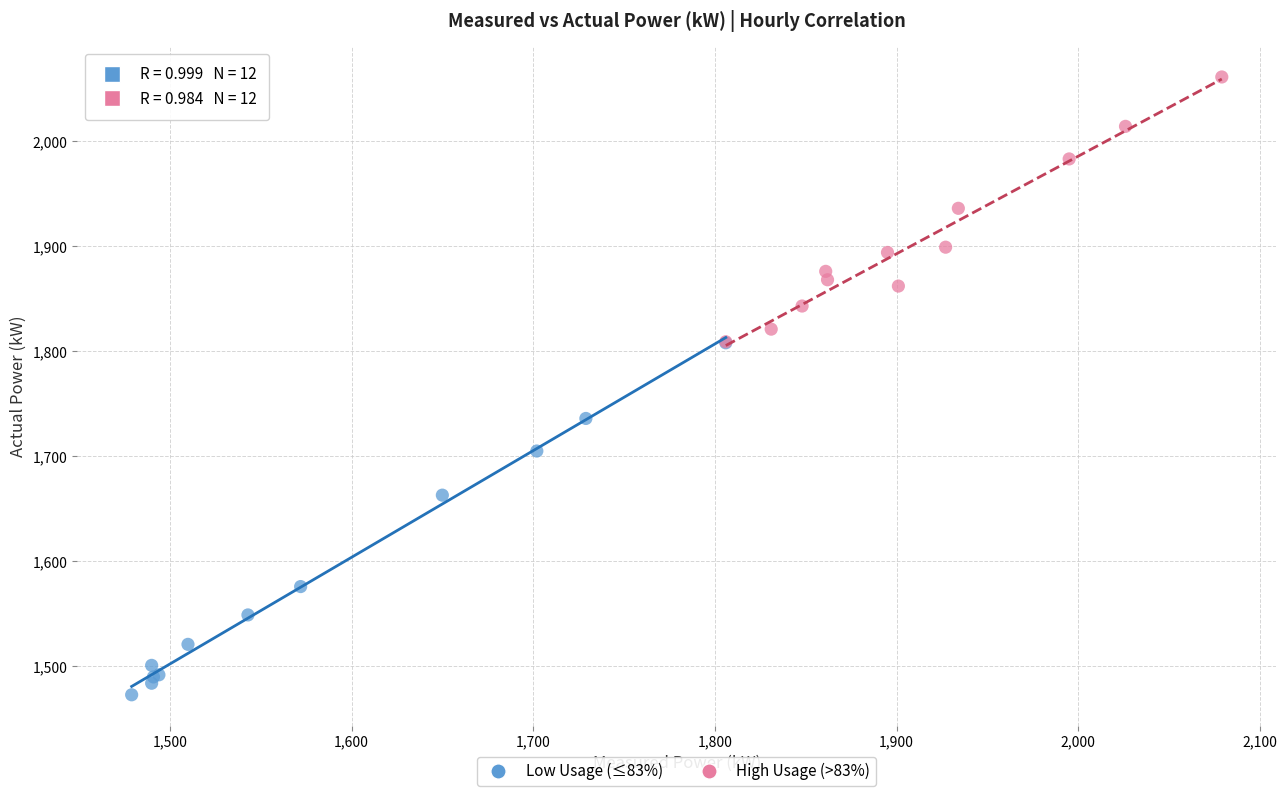

Which series has the widest spread of Y values?

Low Usage (≤83%)